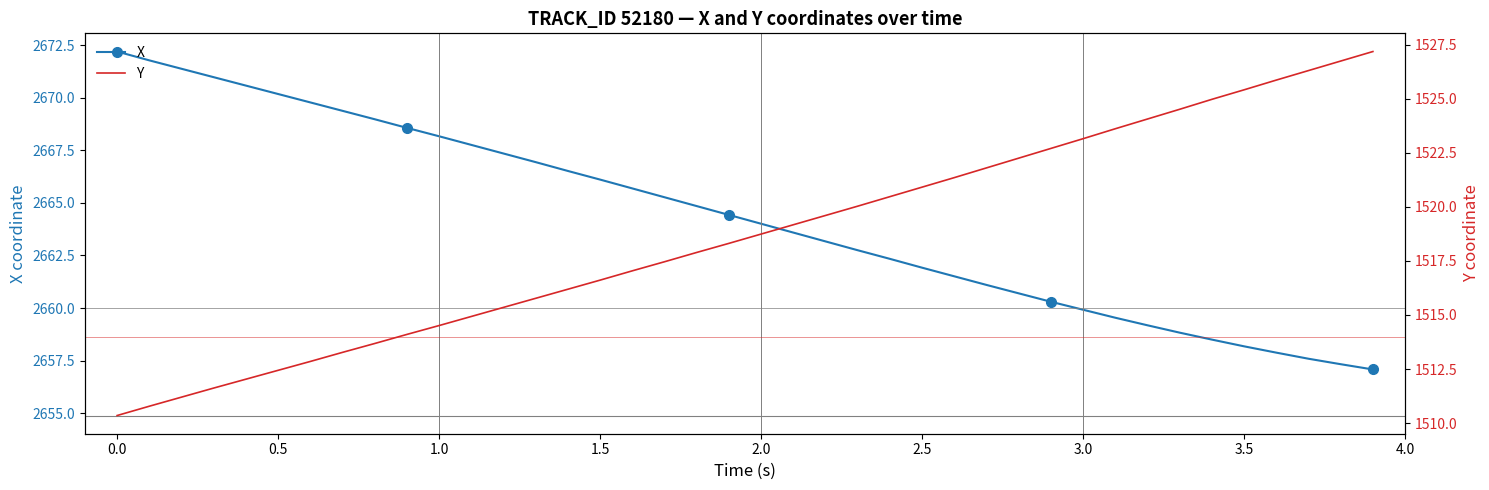

True or false: Y and X cross at least once.

False